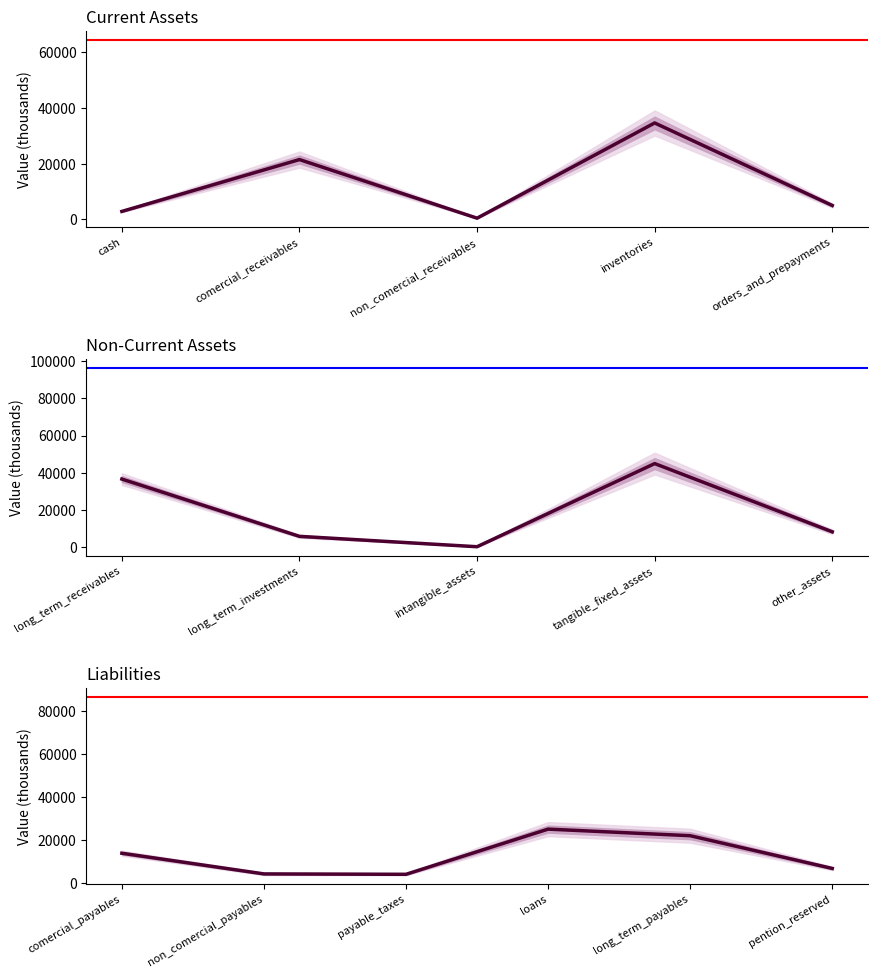

What is the difference between the second highest and second lowest values?

17773